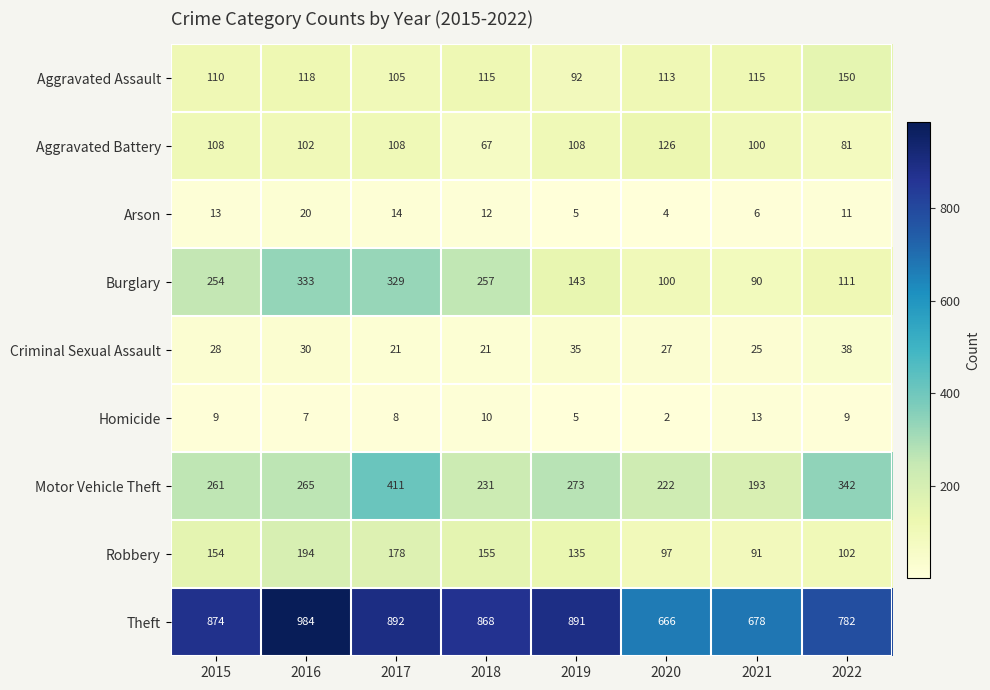

Which series has the largest total across all categories?

Theft